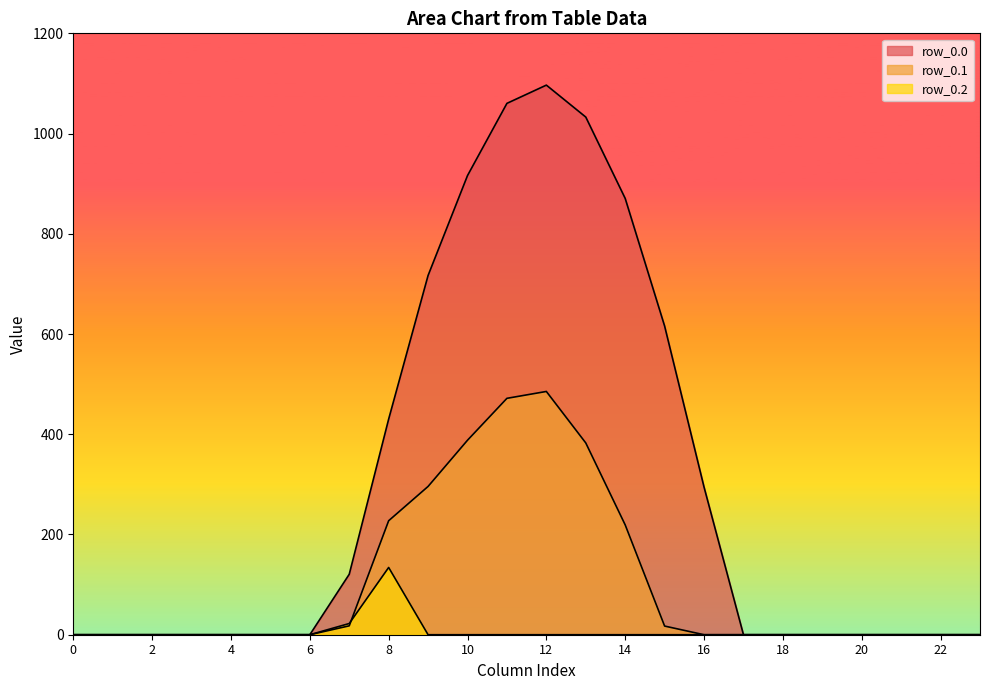

What value does the row_0.0 series have at 15?

615.9